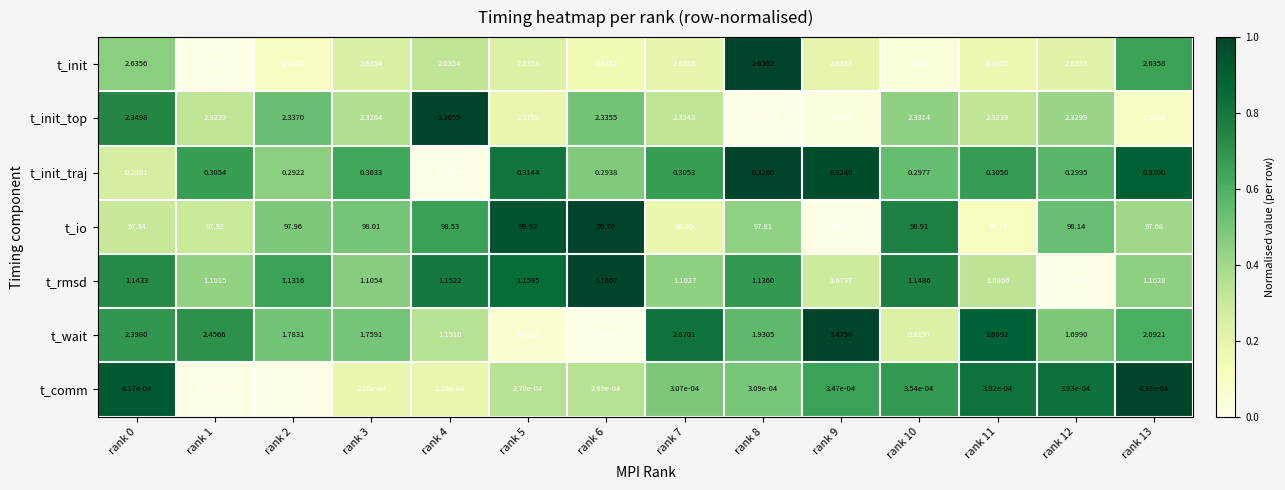

Which series has the largest total across all categories?

t_io